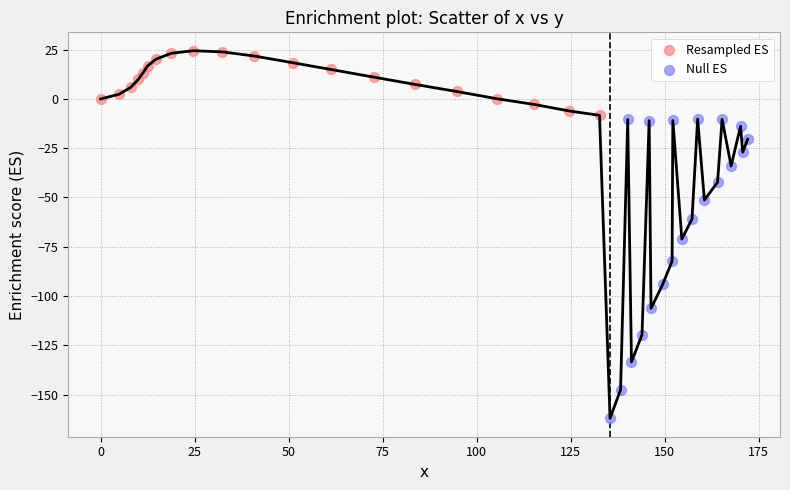

Which series has the widest spread of Y values?

Null ES